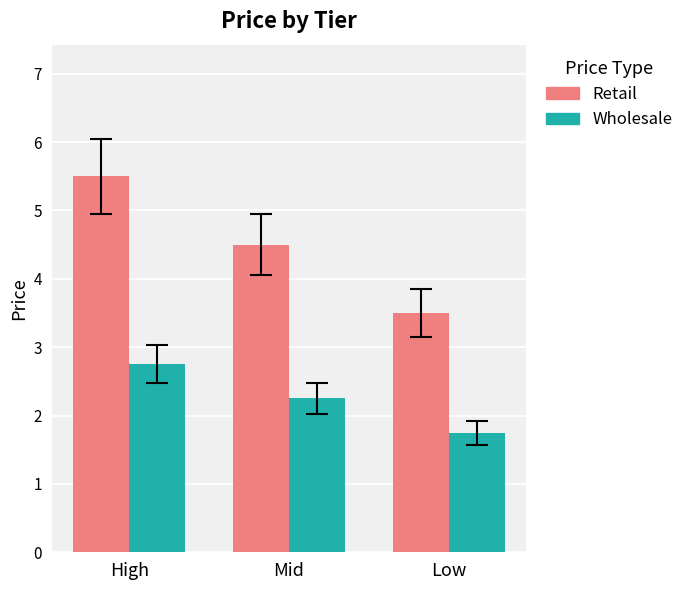

At Low, list the series in order from largest to smallest.

Retail, Wholesale